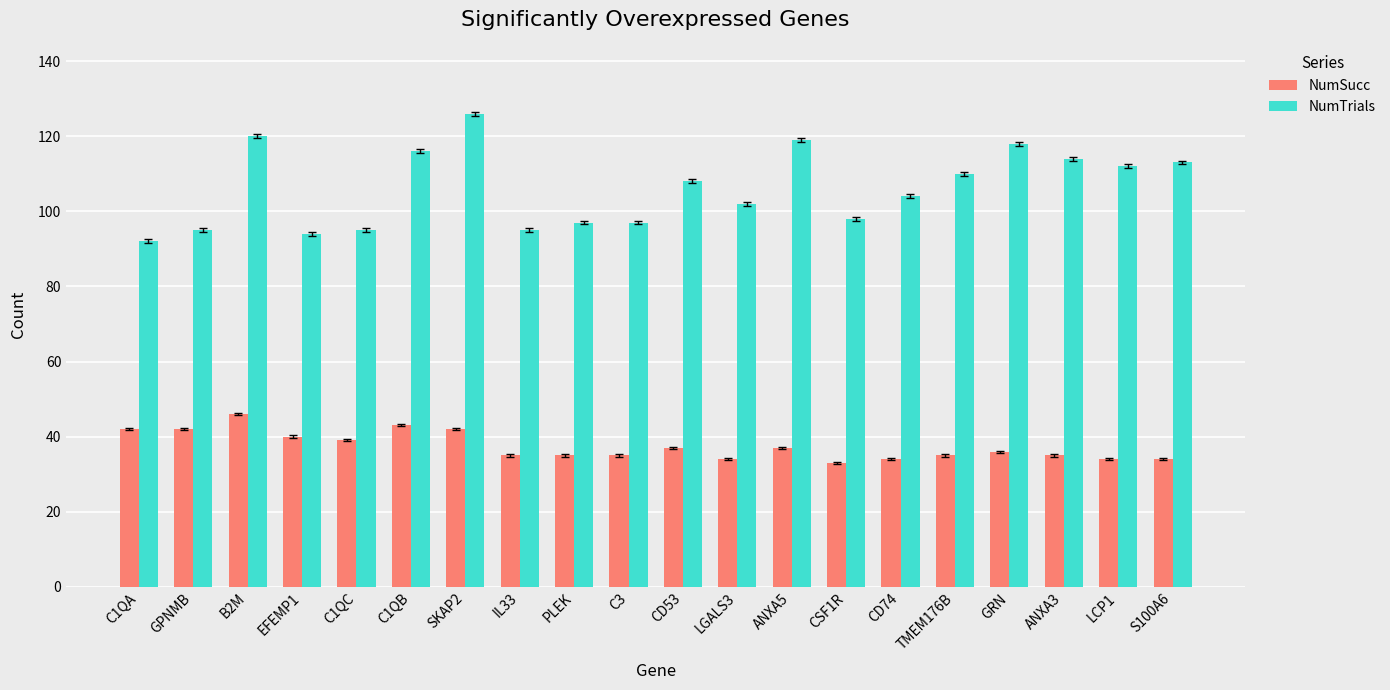

What is the smallest value displayed?

33